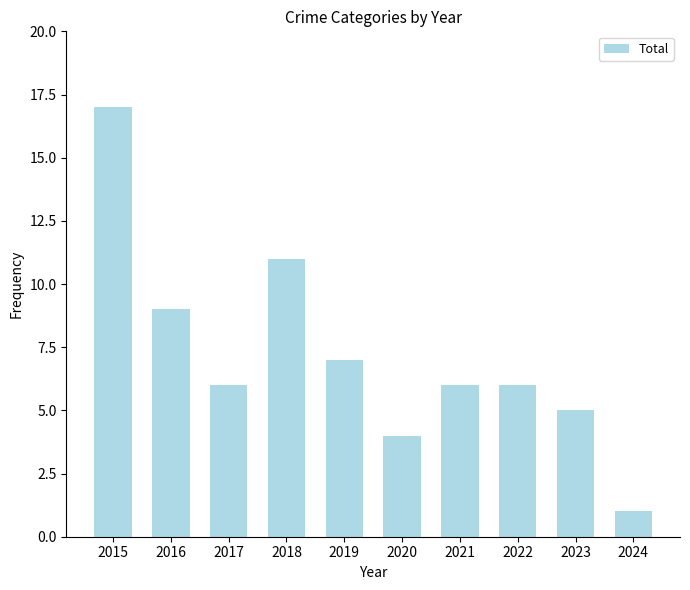

The chart shows a value of 1 at 2024. True or false?

True